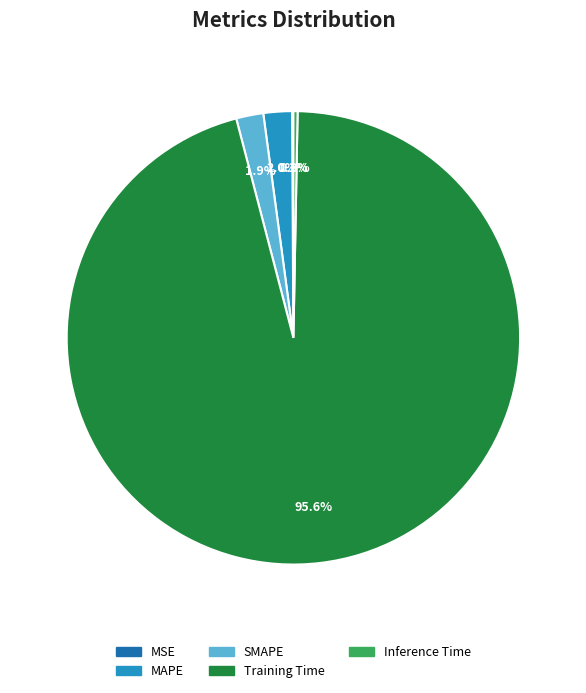

To the nearest percent, what is the average slice percentage?

20%